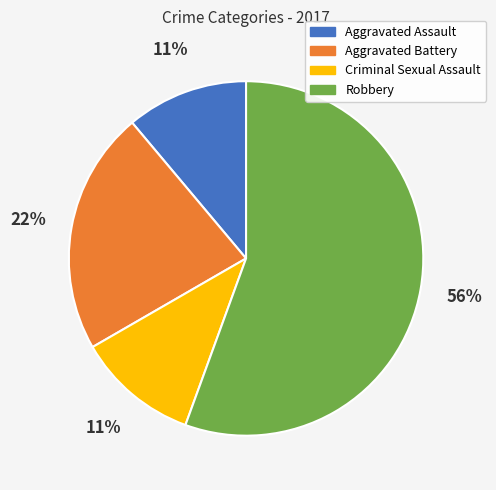

What percentage is the Aggravated Assault slice, to the nearest percent?

11%